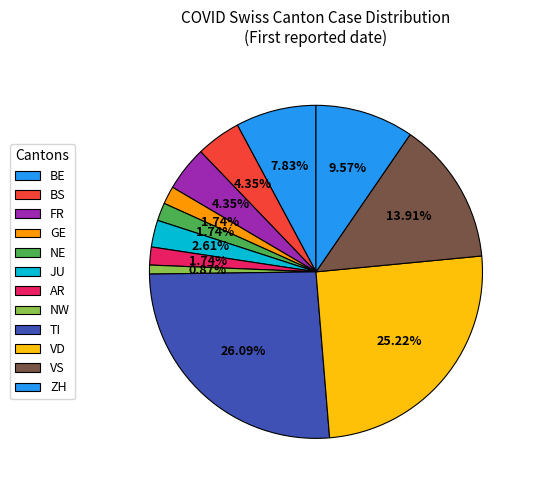

How many segments does this pie chart have?

12